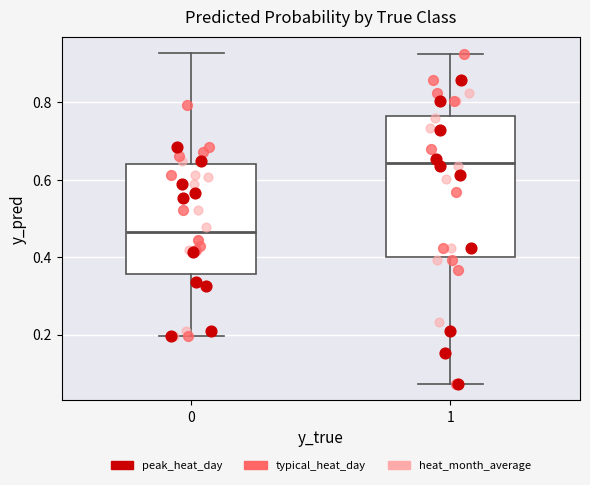

Which box is the tallest, from its lower edge to its upper edge?

1